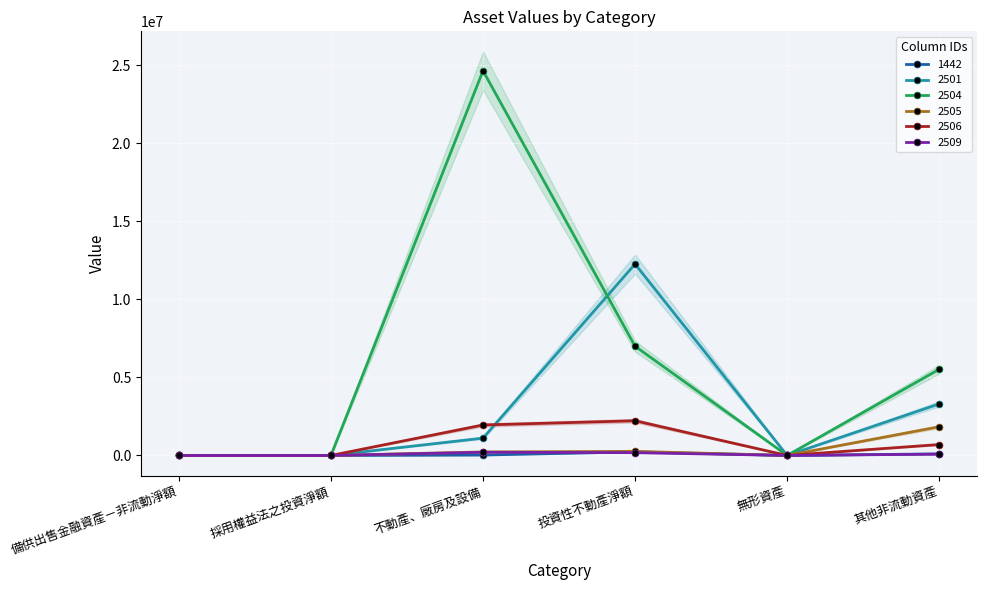

Rank the categories by 2501 value from lowest to highest.

備供出售金融資產－非流動淨額, 採用權益法之投資淨額, 無形資產, 不動產、廠房及設備, 其他非流動資產, 投資性不動產淨額